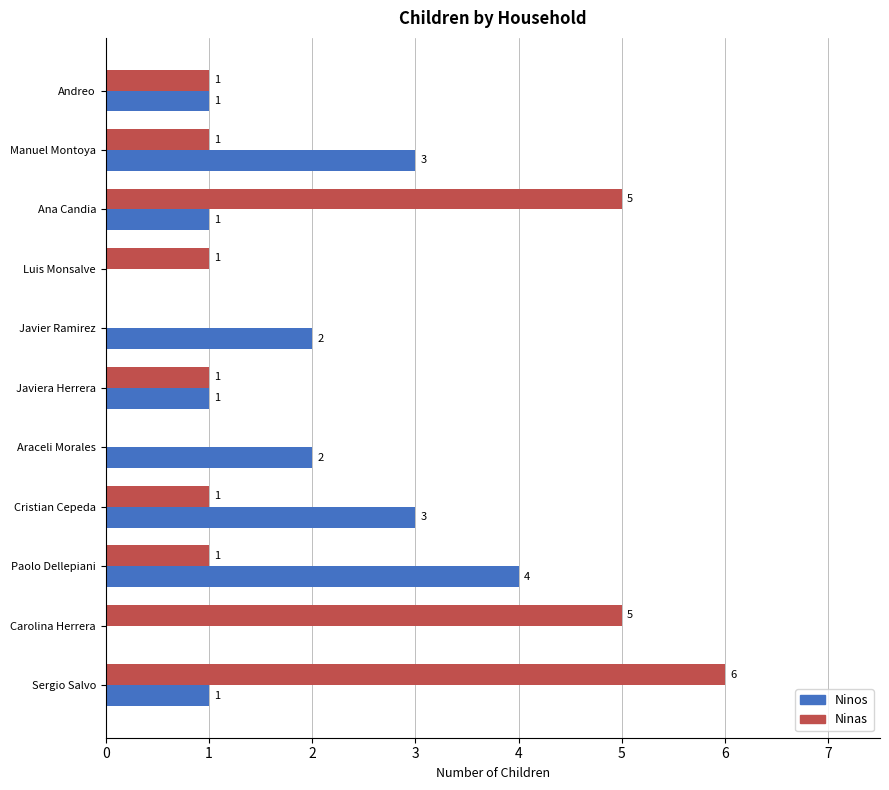

Which series has the largest total across all categories?

Ninas